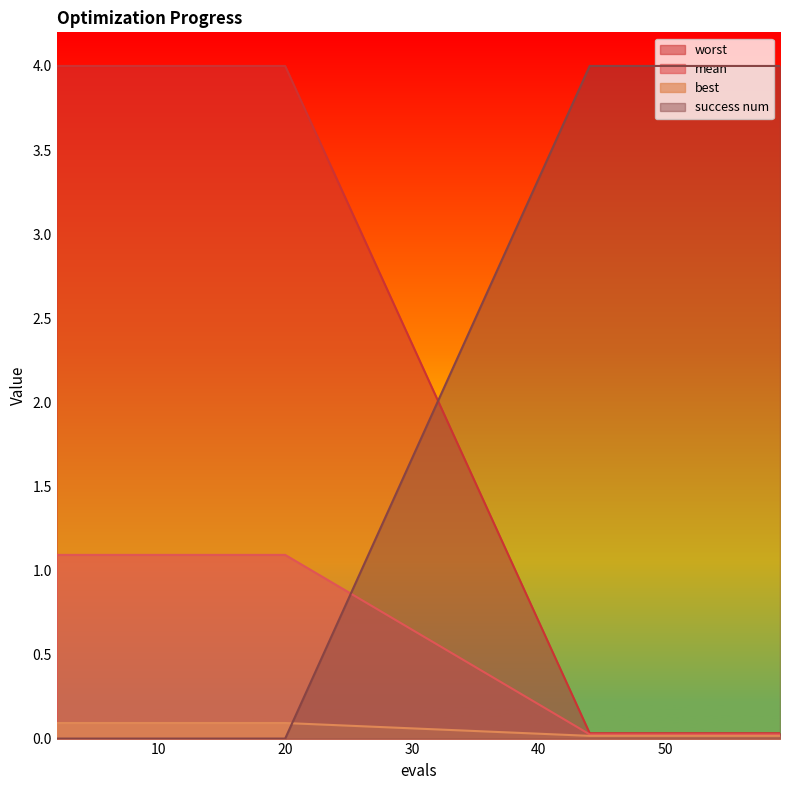

At which label is best closest to 0?

44